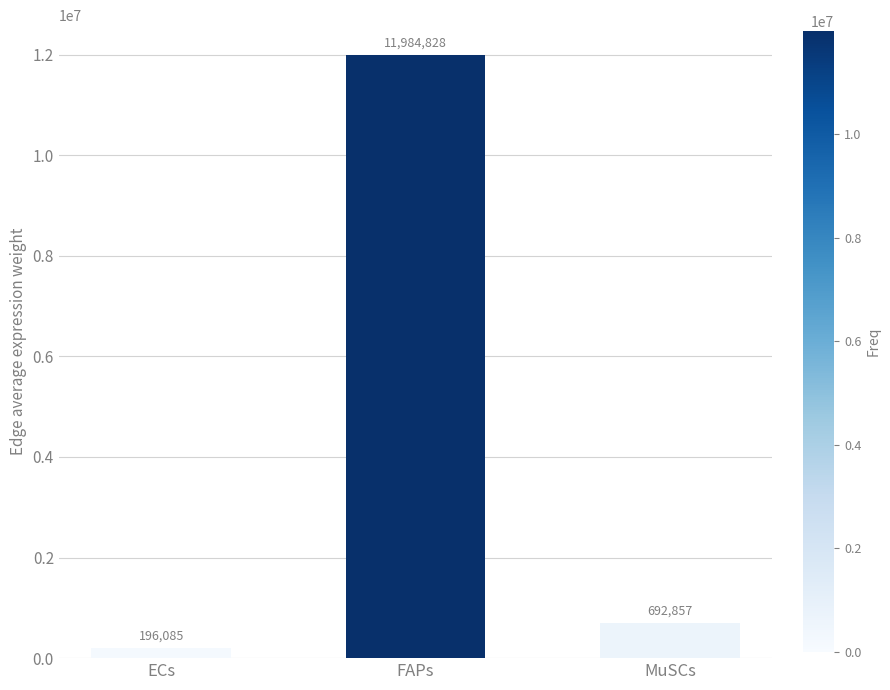

At which category does the chart reach its peak across all series?

FAPs